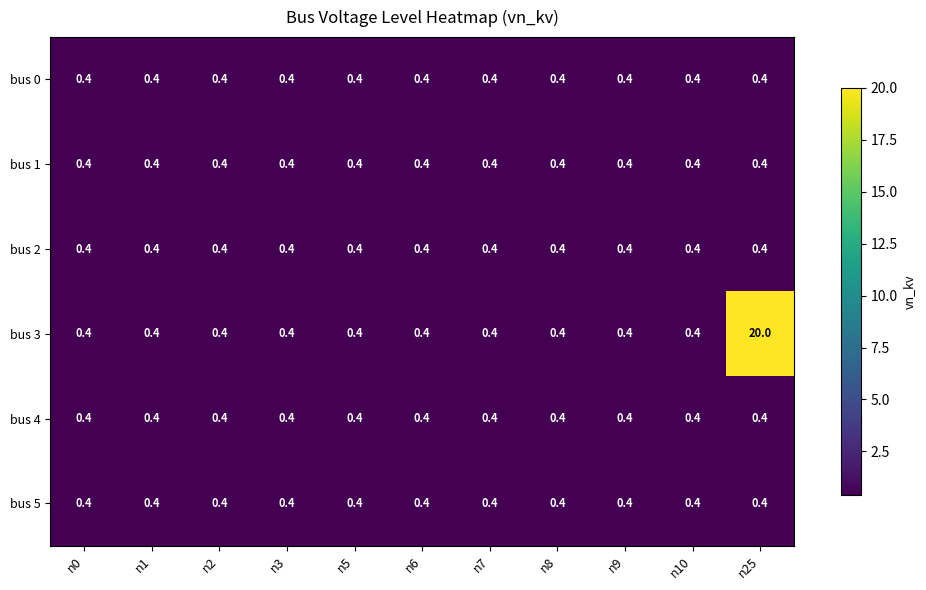

What is the minimum value shown in the chart?

0.4